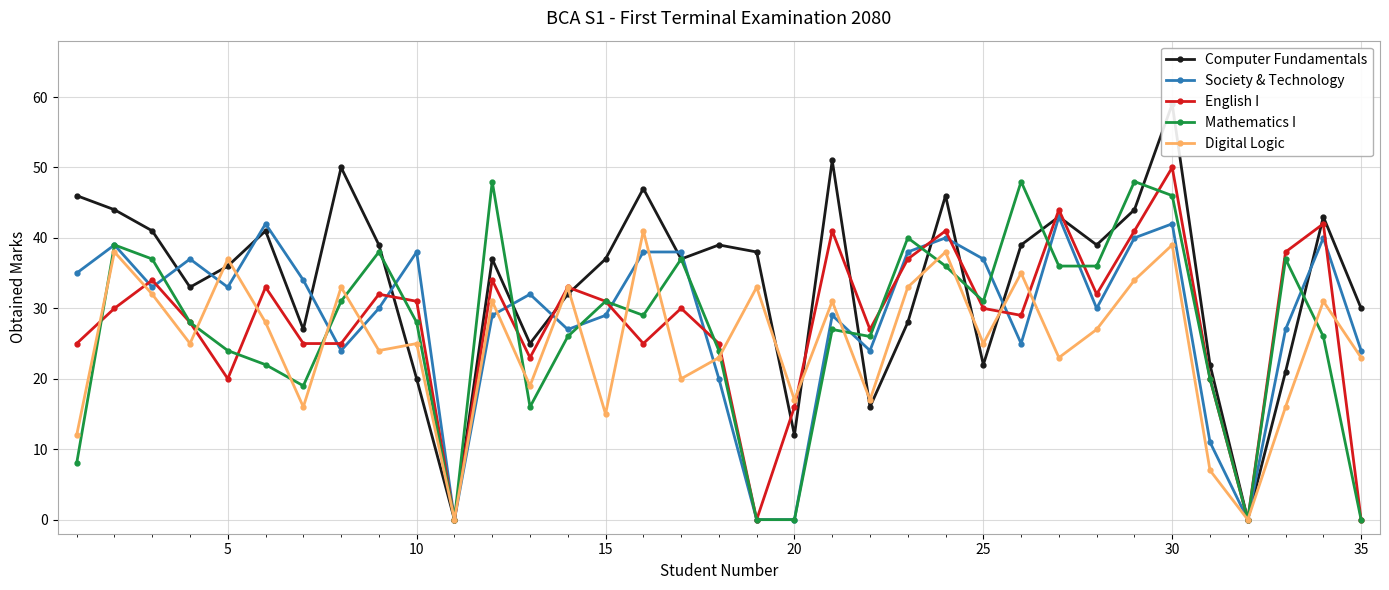

Reading right to left, transcribe all the data shown in this chart.

Computer Fundamentals: 30	43	21	0	22	59	44	39	43	39	22	46	28	16	51	12	38	39	37	47	37	32	25	37	0	20	39	50	27	41	36	33	41	44	46
Society & Technology: 24	40	27	0	11	42	40	30	43	25	37	40	38	24	29	0	0	20	38	38	29	27	32	29	0	38	30	24	34	42	33	37	33	39	35
English I: 0	42	38	0	20	50	41	32	44	29	30	41	37	27	41	16	0	25	30	25	31	33	23	34	0	31	32	25	25	33	20	28	34	30	25
Mathematics I: 0	26	37	0	20	46	48	36	36	48	31	36	40	26	27	0	0	24	37	29	31	26	16	48	0	28	38	31	19	22	24	28	37	39	8
Digital Logic: 23	31	16	0	7	39	34	27	23	35	25	38	33	17	31	17	33	23	20	41	15	33	19	31	0	25	24	33	16	28	37	25	32	38	12